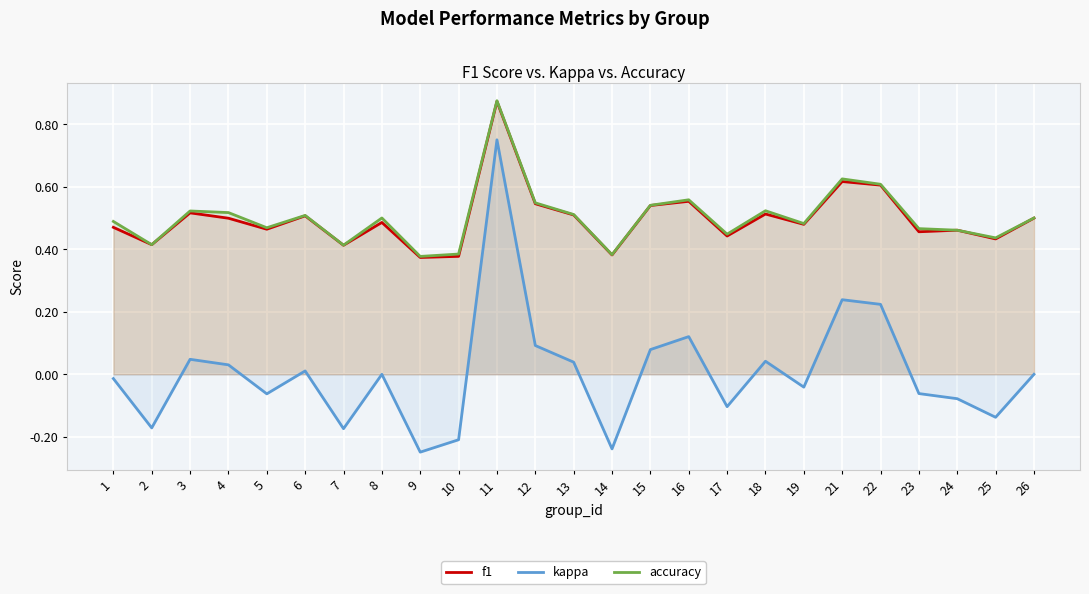

Between 7 and 10, which series saw the biggest shift?

f1